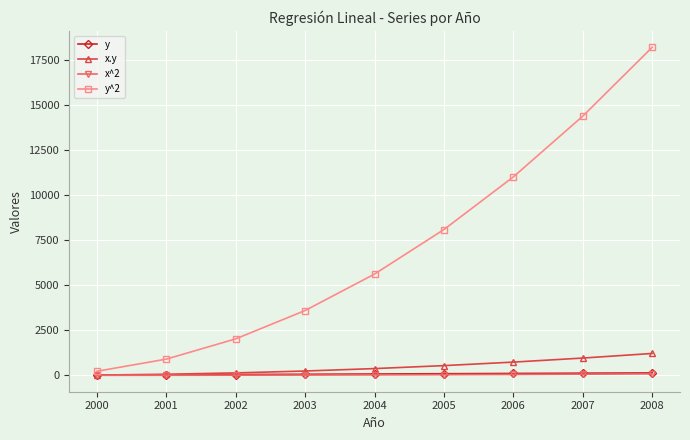

At how many categories does at least one series exceed 6518?

4